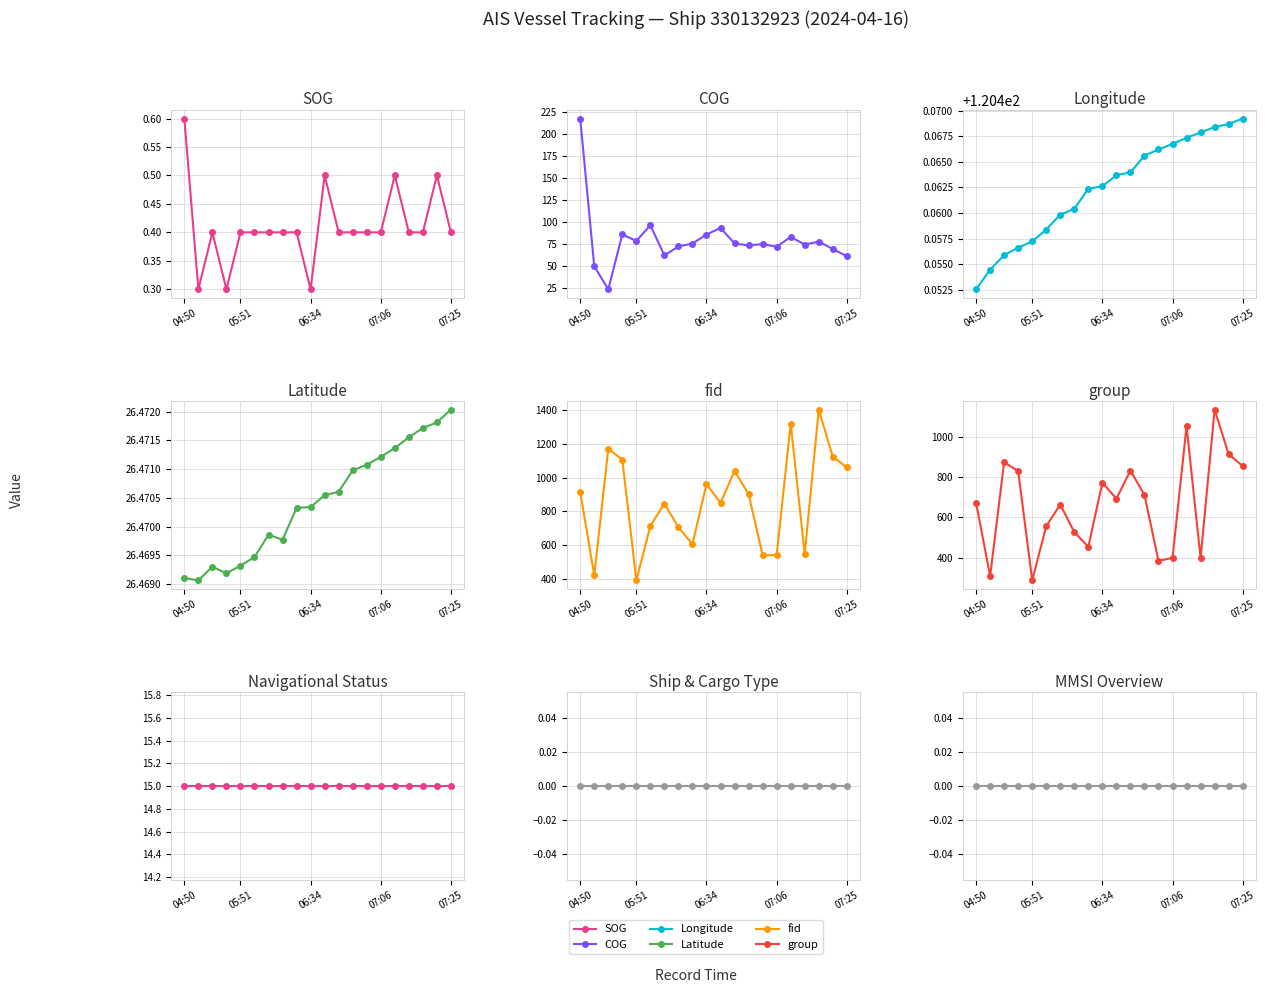

What is the spread (max minus min) of values at 06:34?

960.7